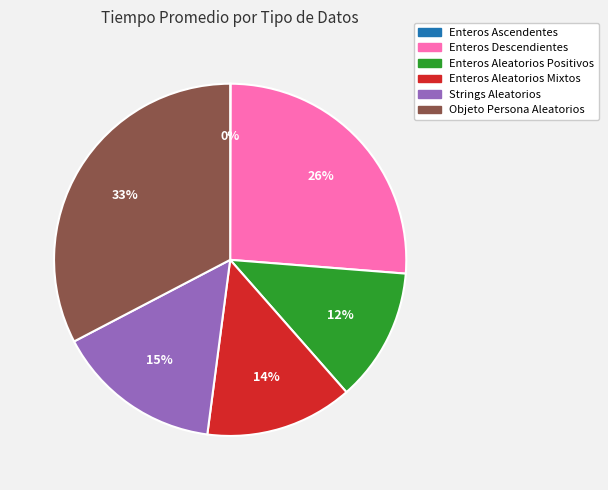

Between Enteros Aleatorios Positivos and Strings Aleatorios, which is larger?

Strings Aleatorios